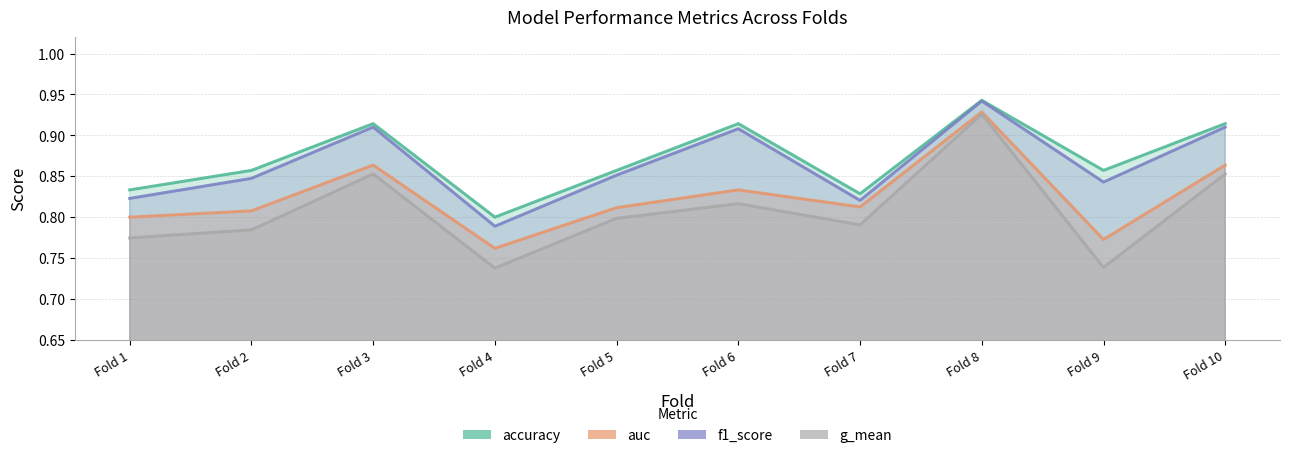

What is the difference between the maximum and second lowest values in the auc series?

0.2